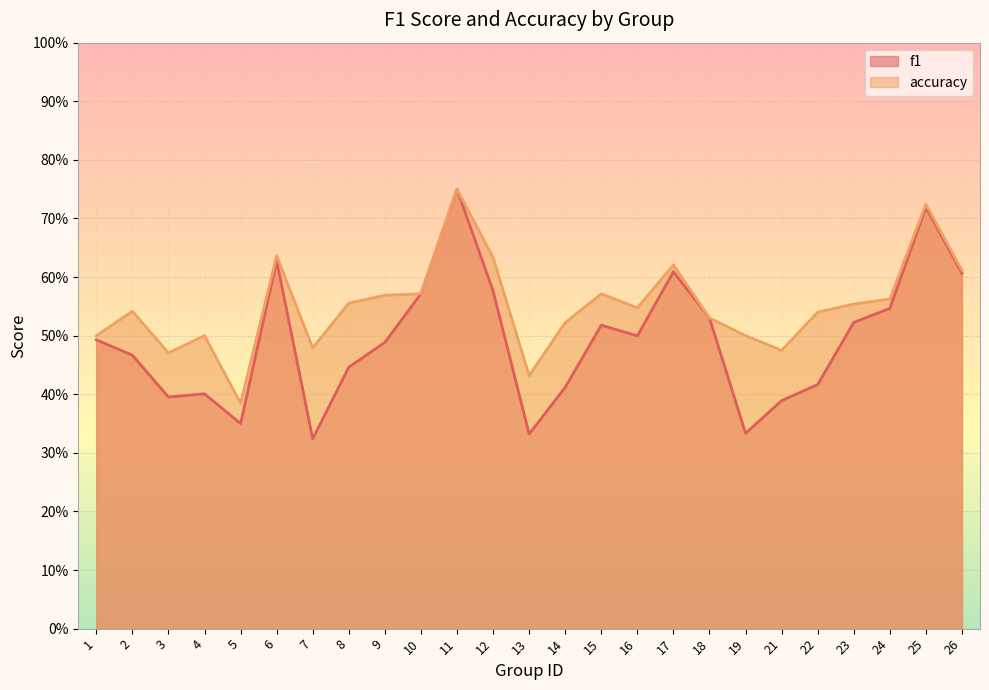

What is the value of the accuracy point at the 7th from the left?

0.5